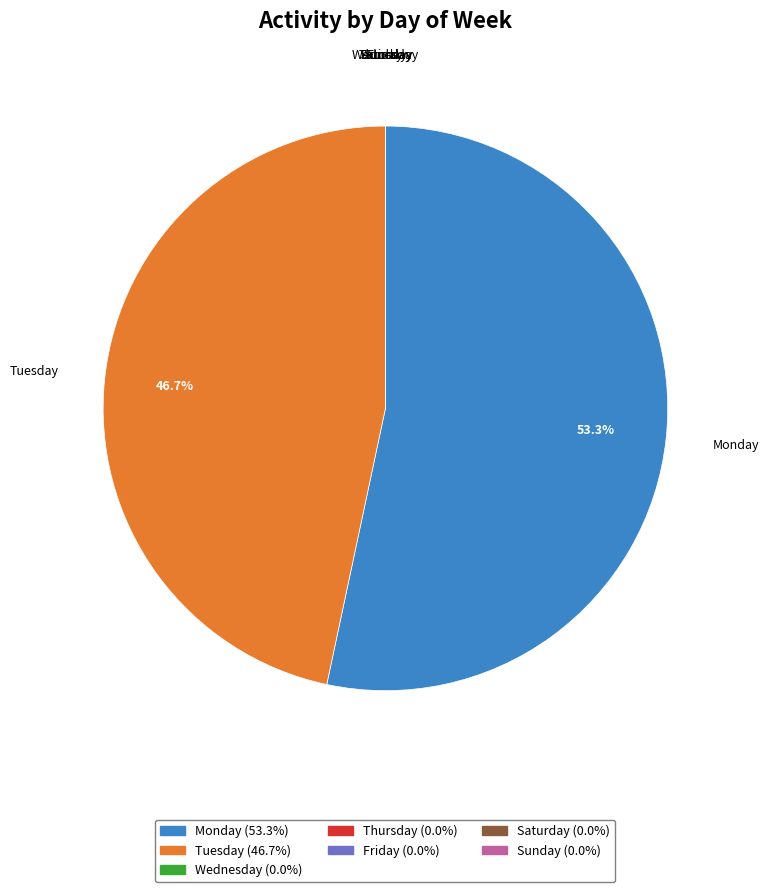

Which slice is the largest?

Monday